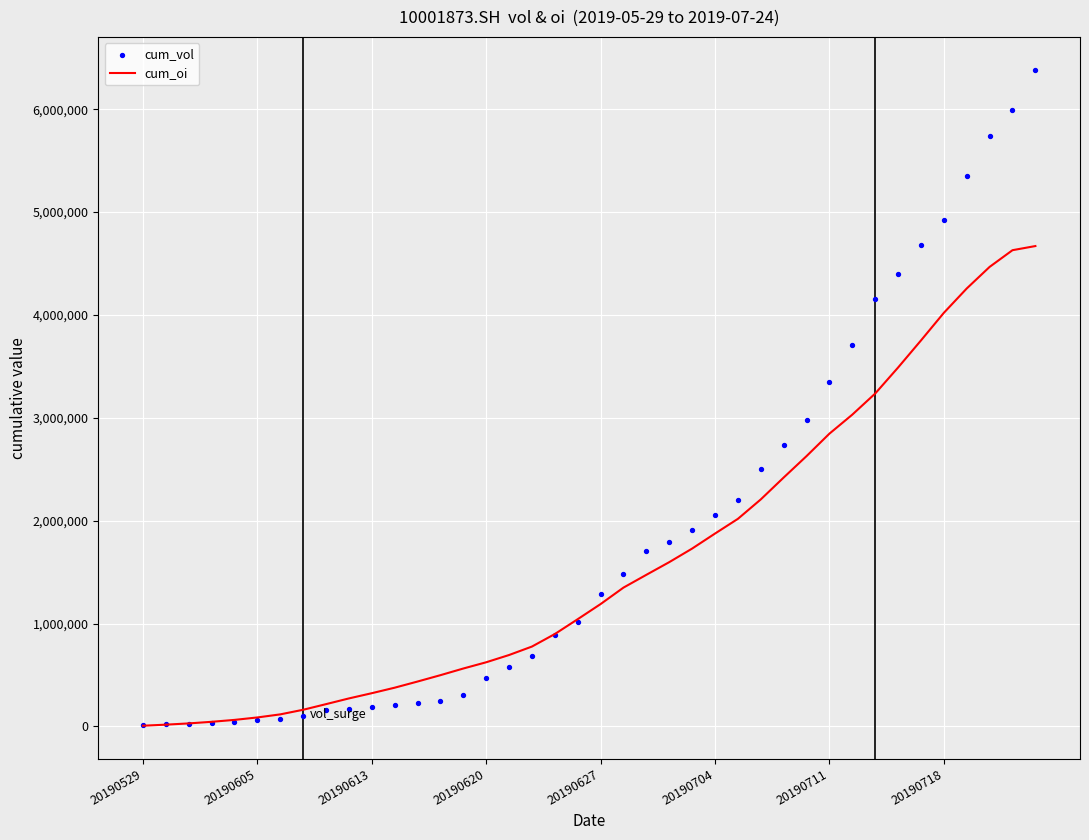

Which series contains the lowest Y value?

cum_oi